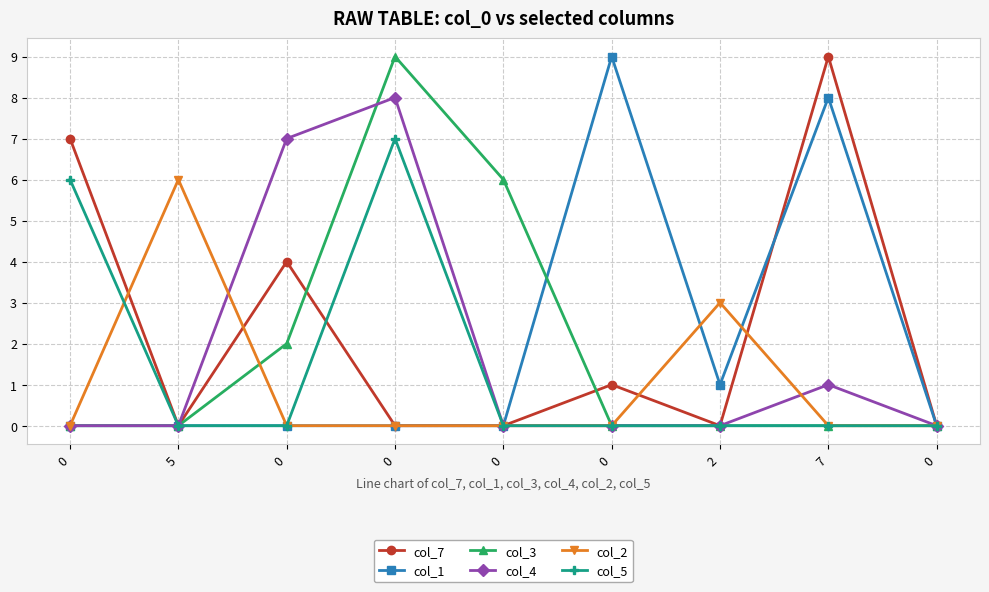

What are all the series names shown in the legend?

col_7, col_1, col_3, col_4, col_2, col_5